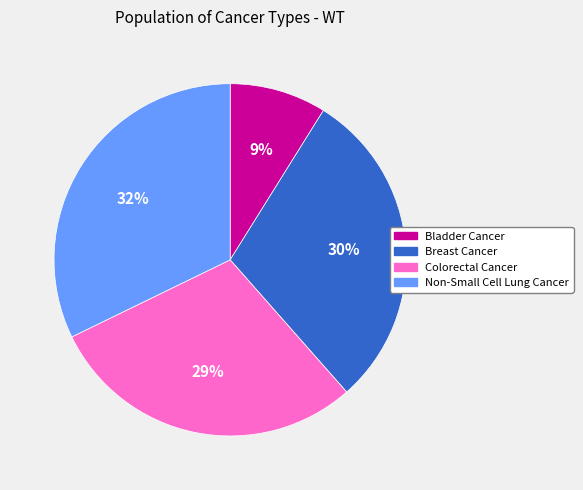

Is it true that Bladder Cancer is 1% of the pie?

False